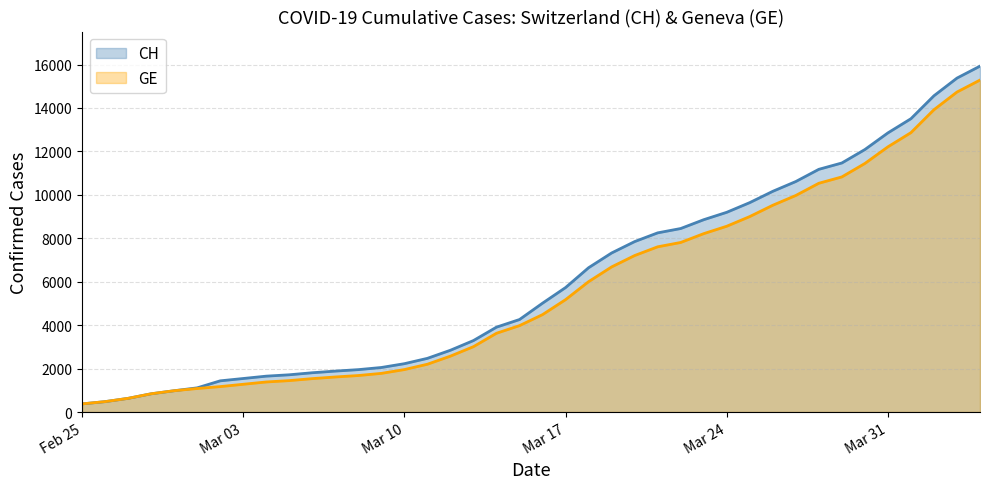

Which category has the highest value in the CH series?

2020-04-04